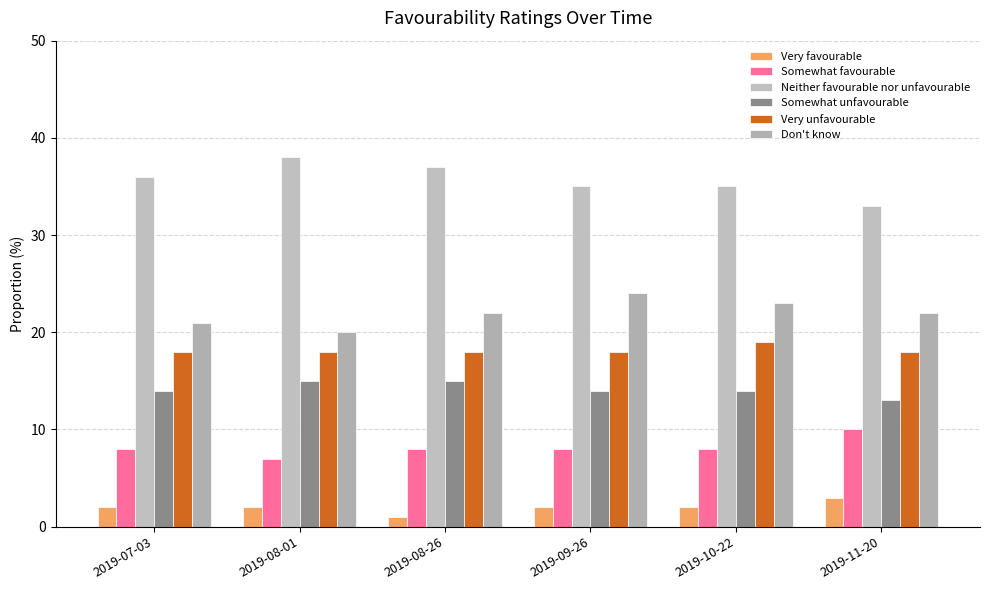

What is the spread (max minus min) of values at 2019-09-26?

33.0